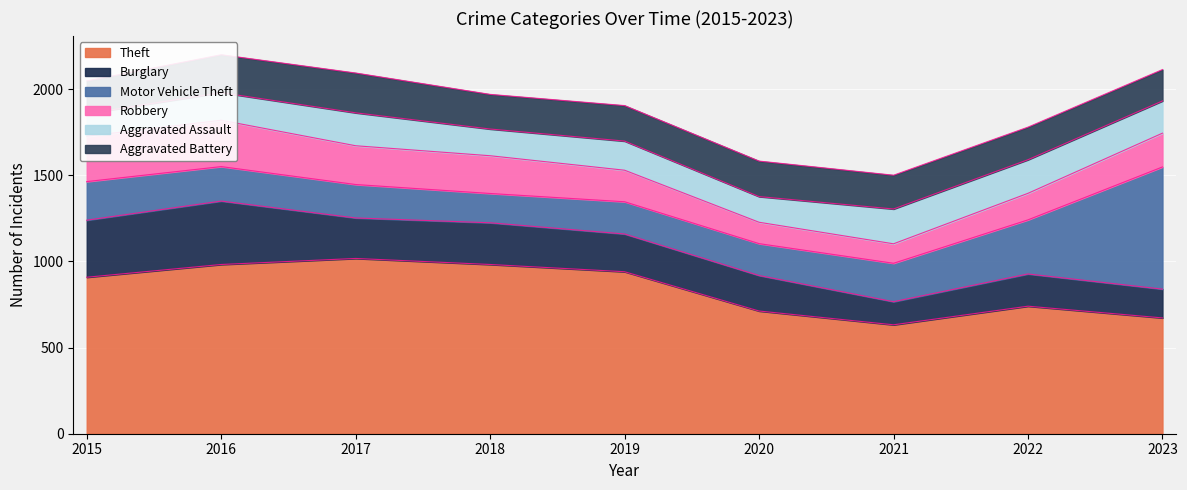

What is the sum of all Aggravated Battery values?

1821